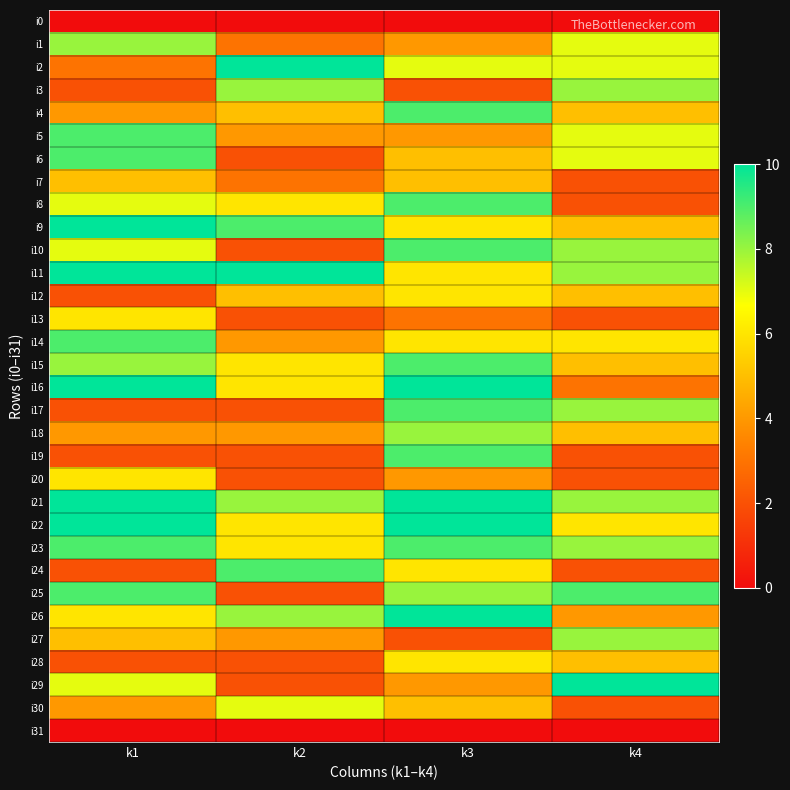

Which series has the largest range (max minus min)?

i29